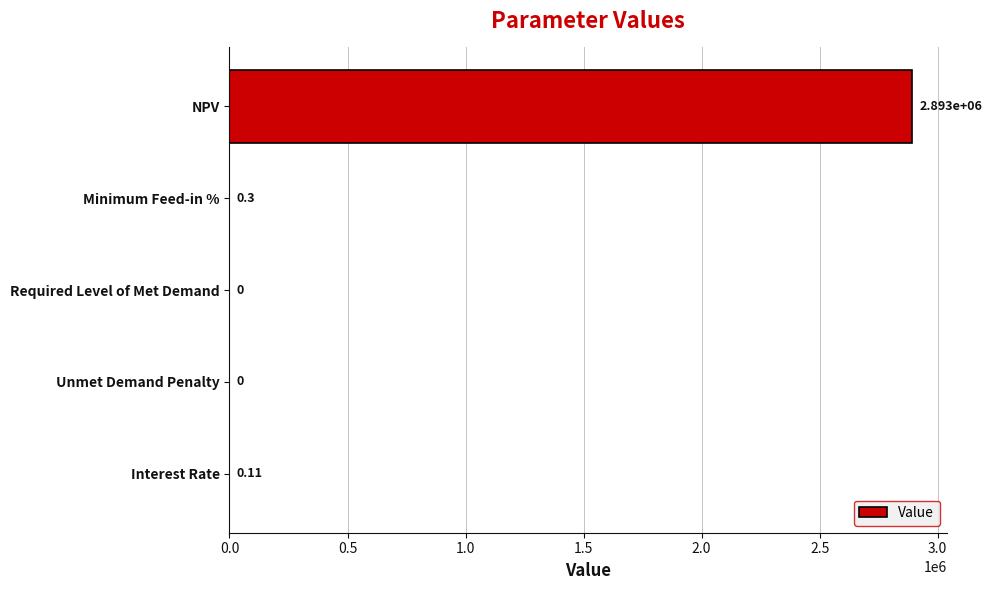

Which category has the highest value across all series?

NPV